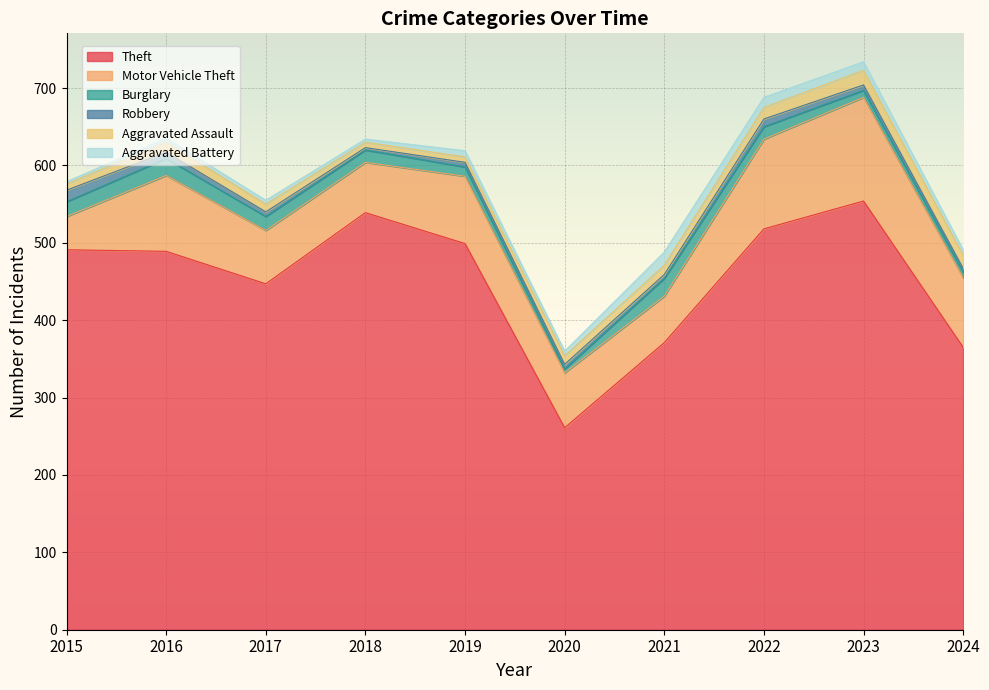

Which series has the widest spread of values?

Theft